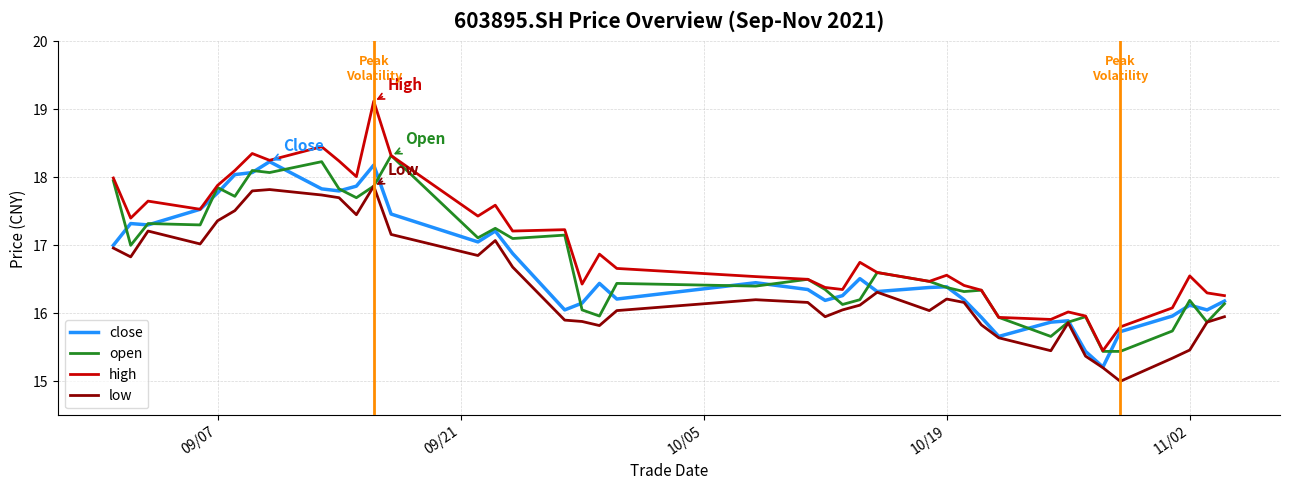

What is the average value of the high series?

17.0